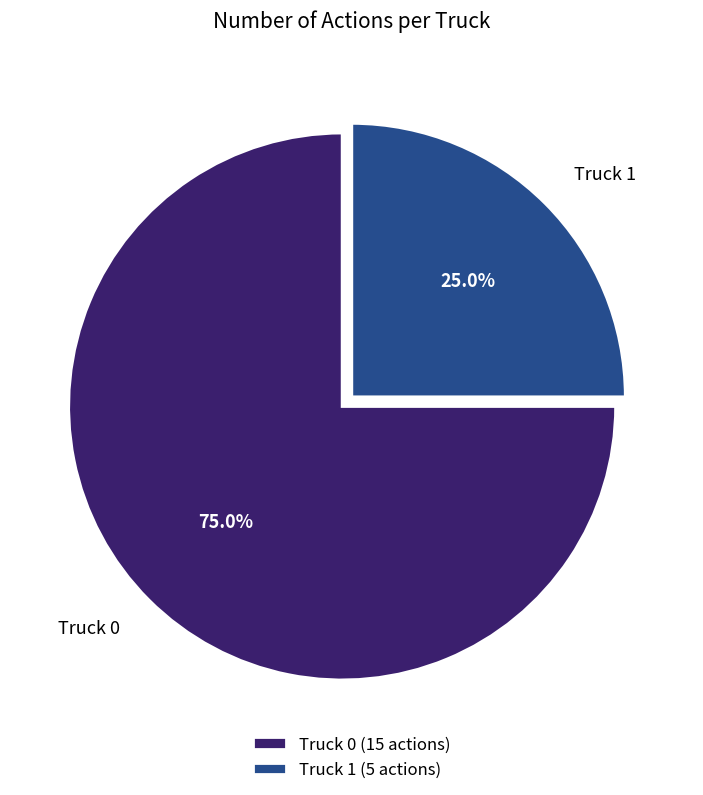

True or false: Truck 1 accounts for 35% of the total.

False